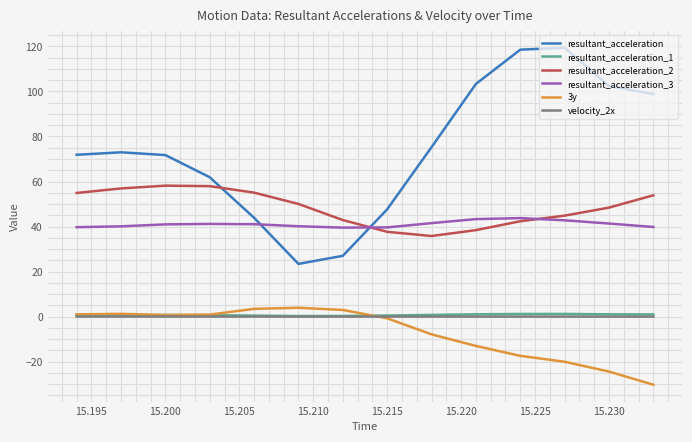

Which series has the largest range (max minus min)?

resultant_acceleration